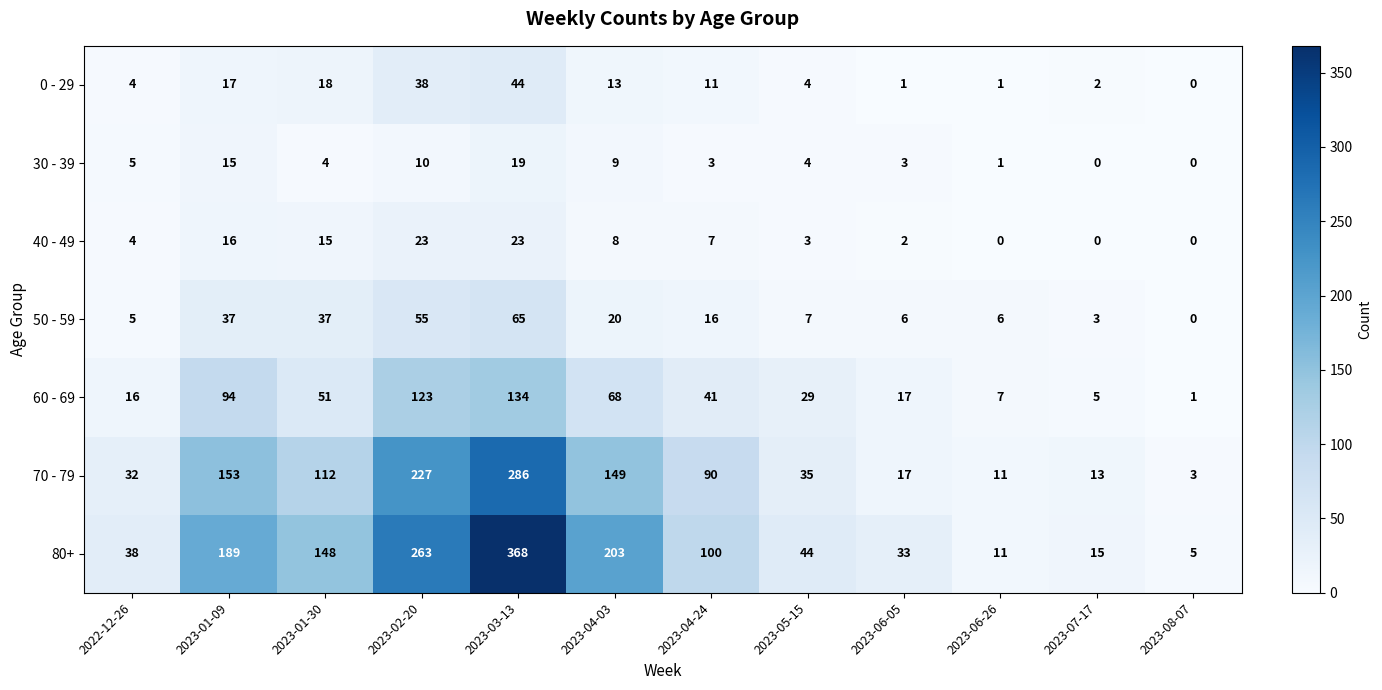

List the series in order of their peak value, lowest first.

30 - 39, 40 - 49, 0 - 29, 50 - 59, 60 - 69, 70 - 79, 80+